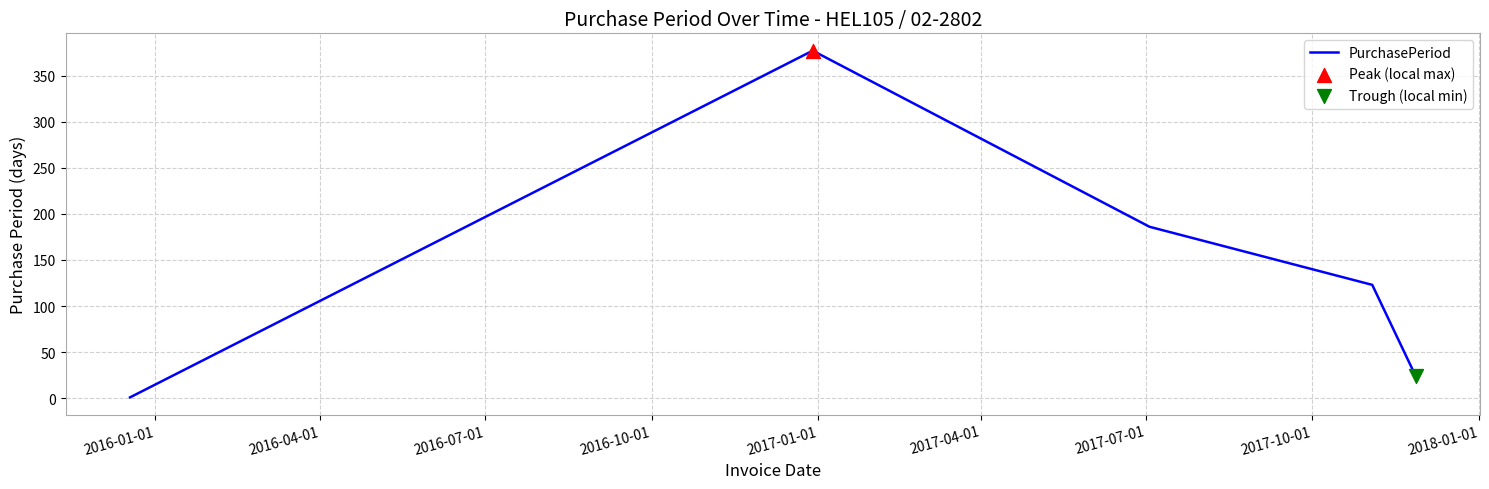

What is the maximum value shown in the chart?

377